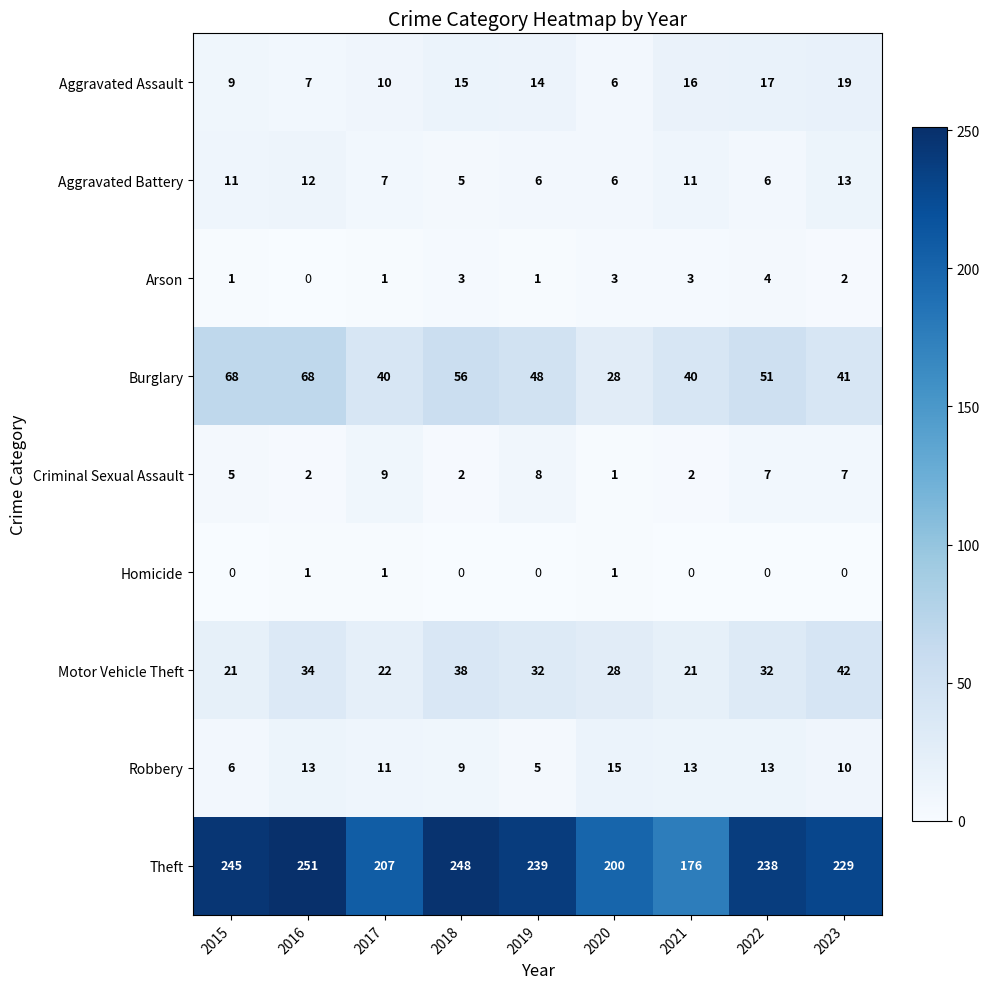

List the series in order of their peak value, lowest first.

Homicide, Arson, Criminal Sexual Assault, Aggravated Battery, Robbery, Aggravated Assault, Motor Vehicle Theft, Burglary, Theft